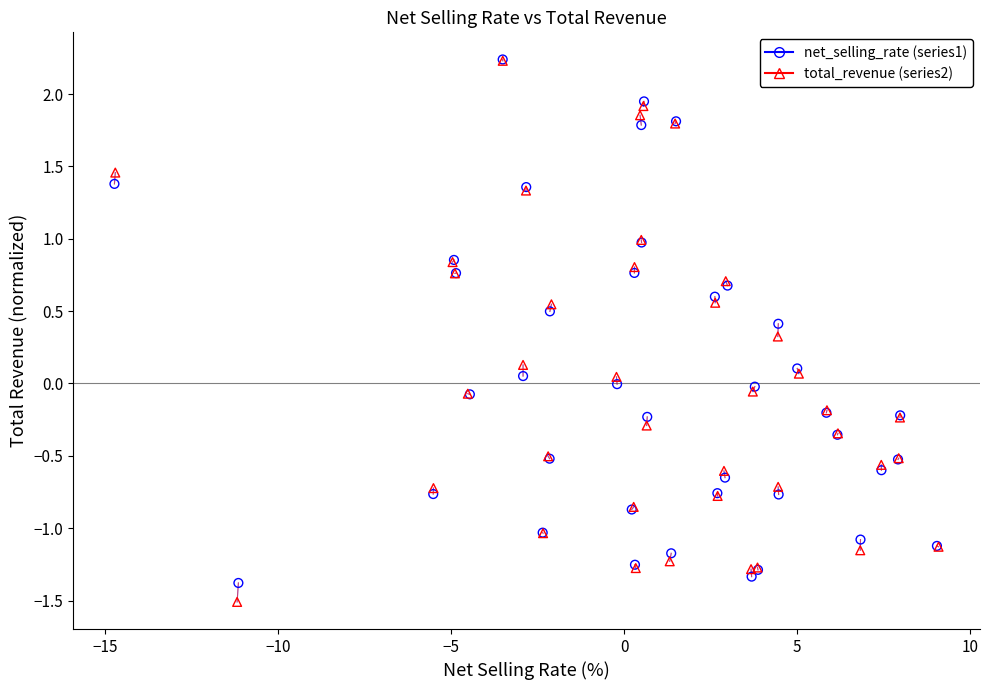

Which series has the largest Y range (max minus min)?

total_revenue (series2)